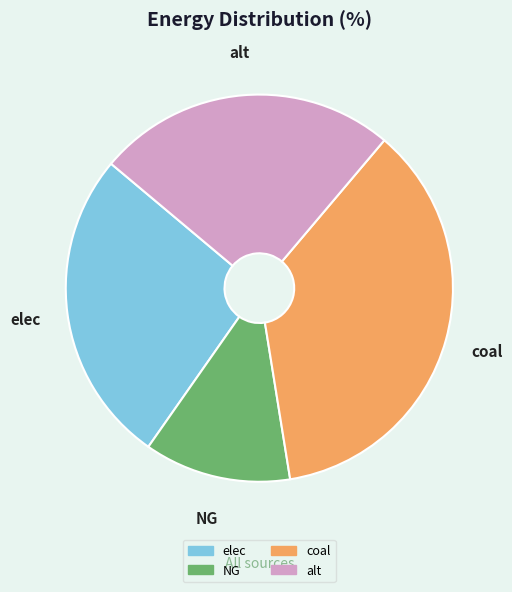

True or false: alt accounts for 39% of the total.

False